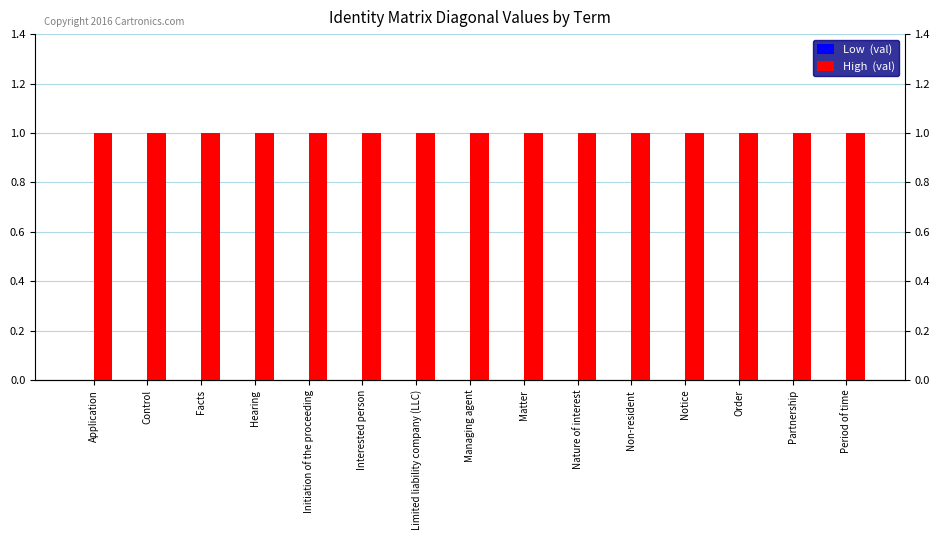

Rank the series by their maximum value, from lowest to highest.

Low  (val), High  (val)